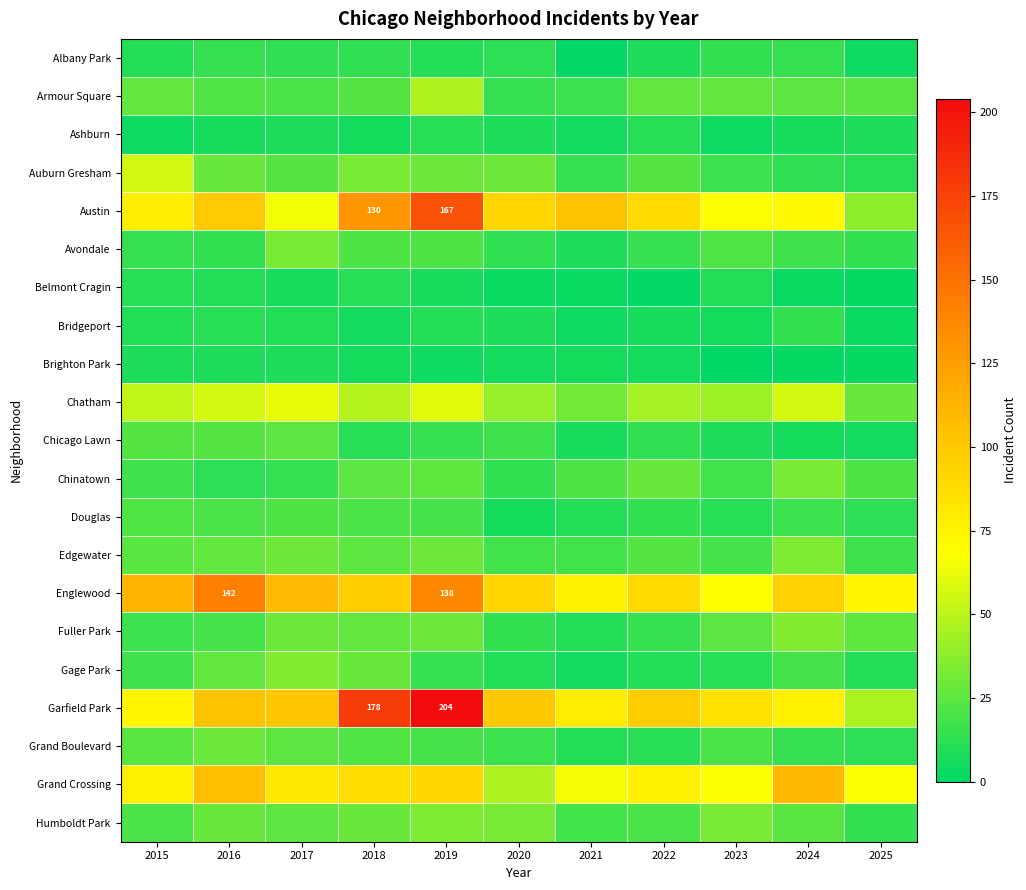

List the labels in order of Grand Boulevard value, smallest first.

2021, 2022, 2025, 2024, 2020, 2019, 2023, 2018, 2015, 2017, 2016